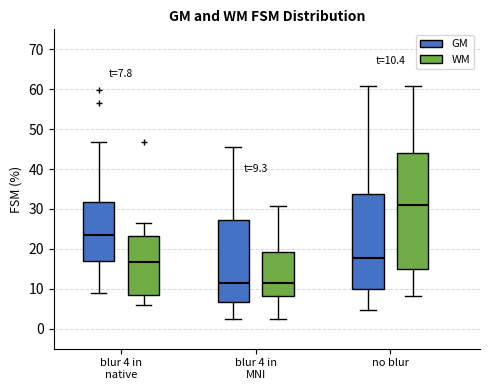

Comparing the boxes themselves (not the whiskers), which one is the tallest?

no blur (WM)